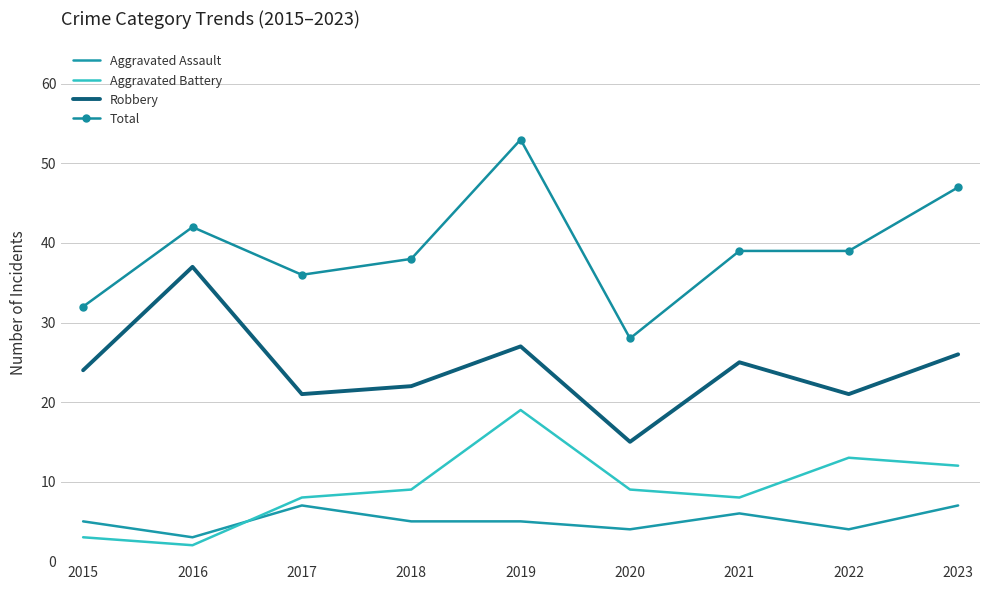

The Aggravated Battery series shows 14 at 2020. True or false?

False